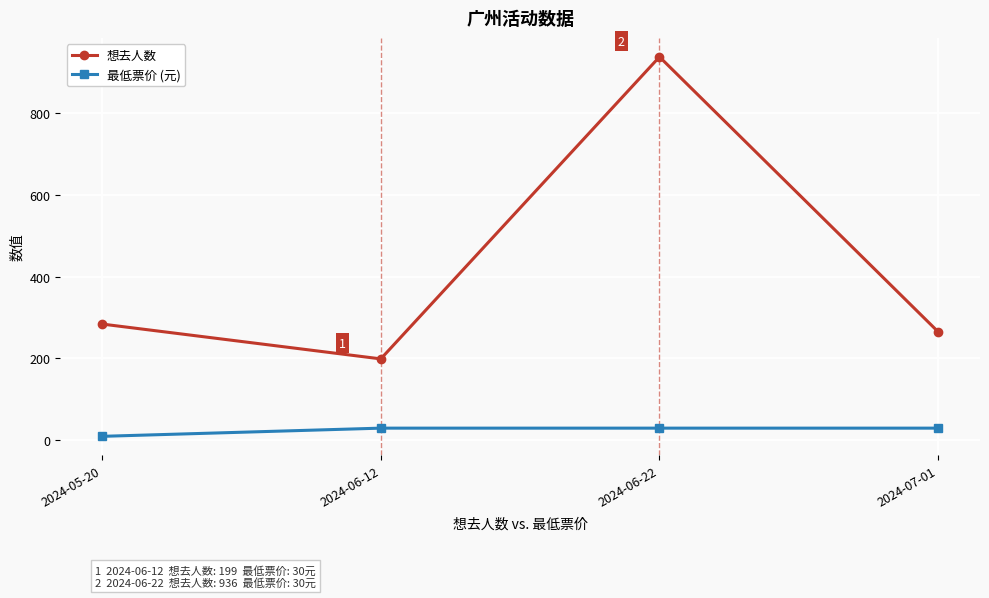

What is the sum of all 最低票价 (元) values?

100